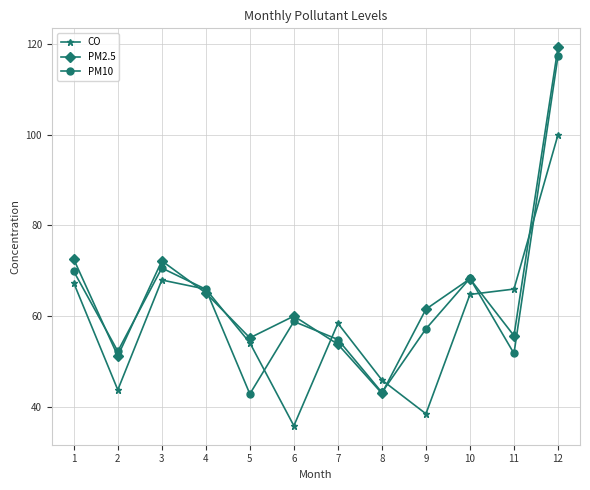

What is the value of the PM10 point at the 10th from the left?

68.3